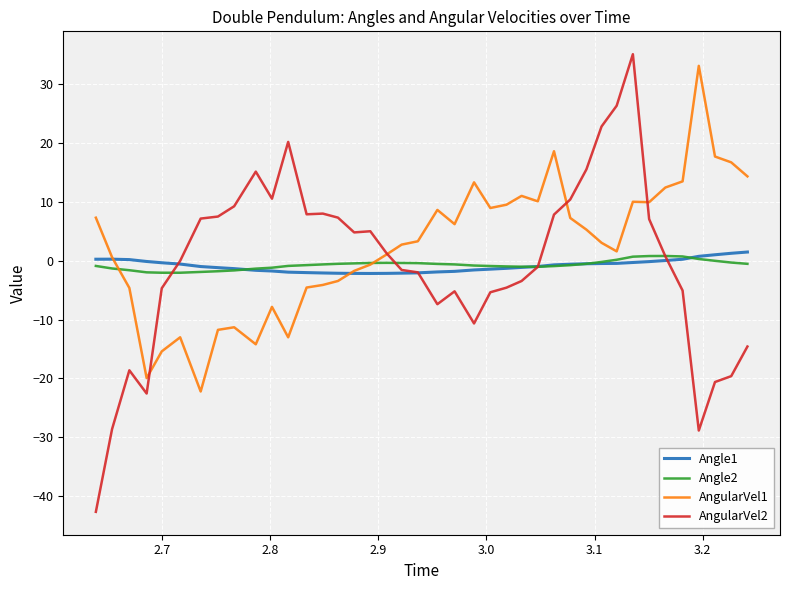

What is the smallest value displayed?

-42.7